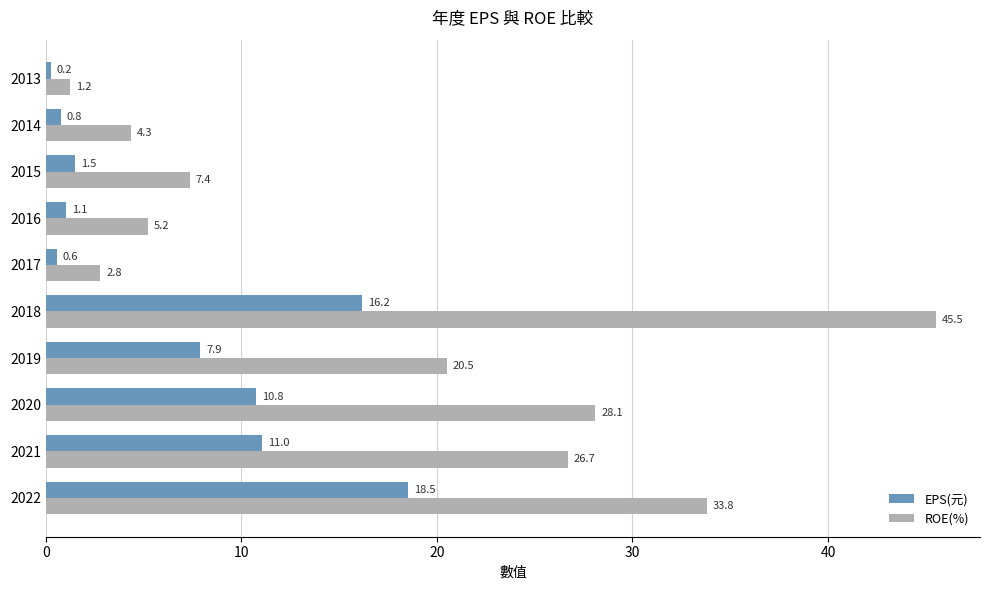

At how many categories does at least one series exceed 14?

5